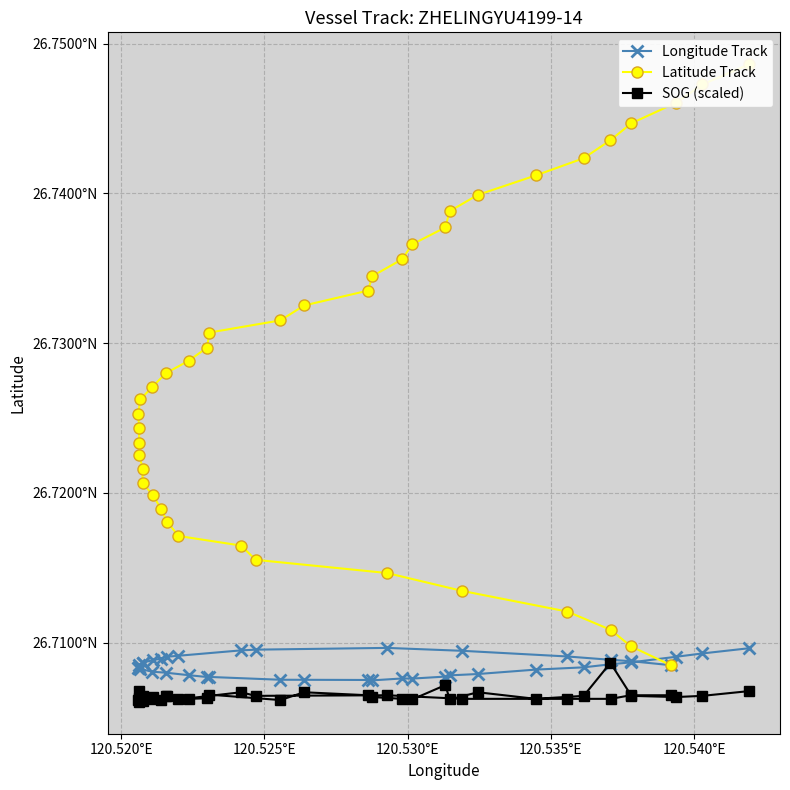

True or false: Latitude Track and Longitude Track cross at least once.

False